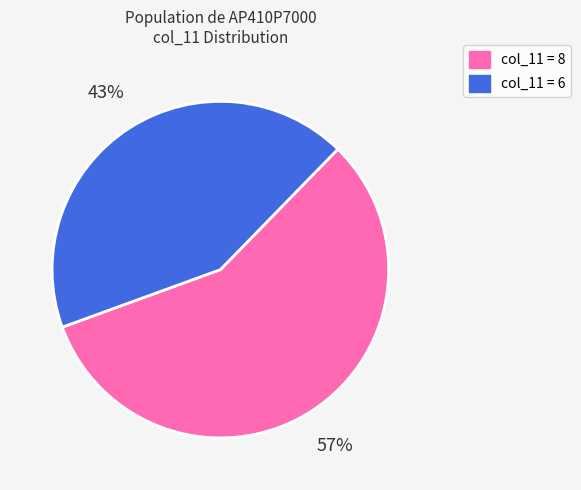

Is there a majority slice in this chart?

Yes